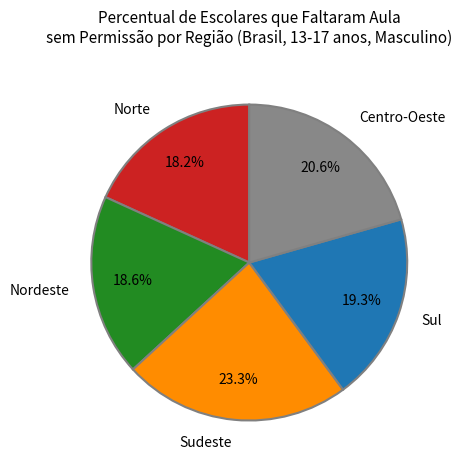

Approximately how many times larger is the value at Sudeste compared to Centro-Oeste?

1.1